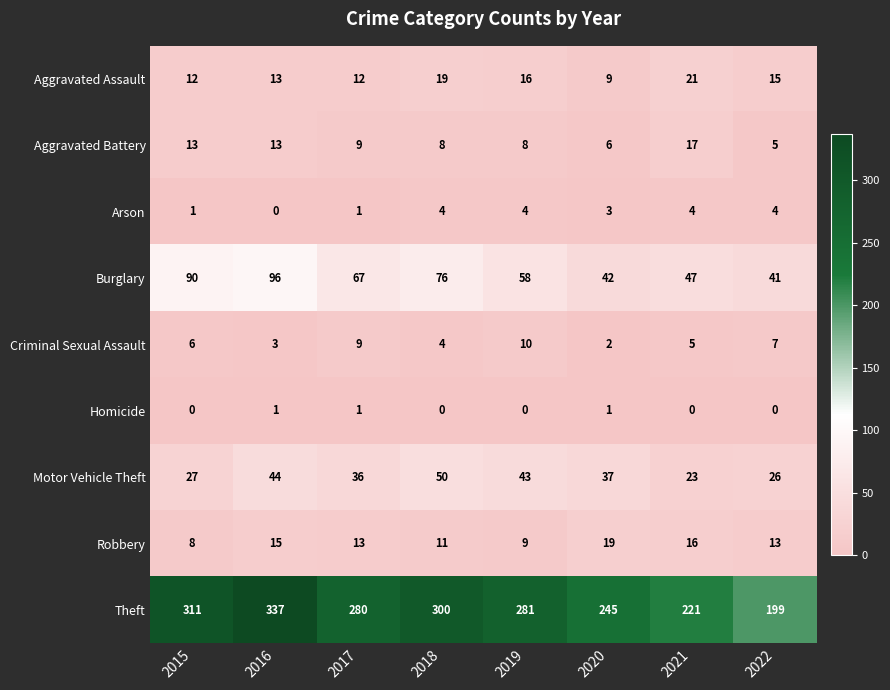

At which category is the sum across all series the highest?

2016